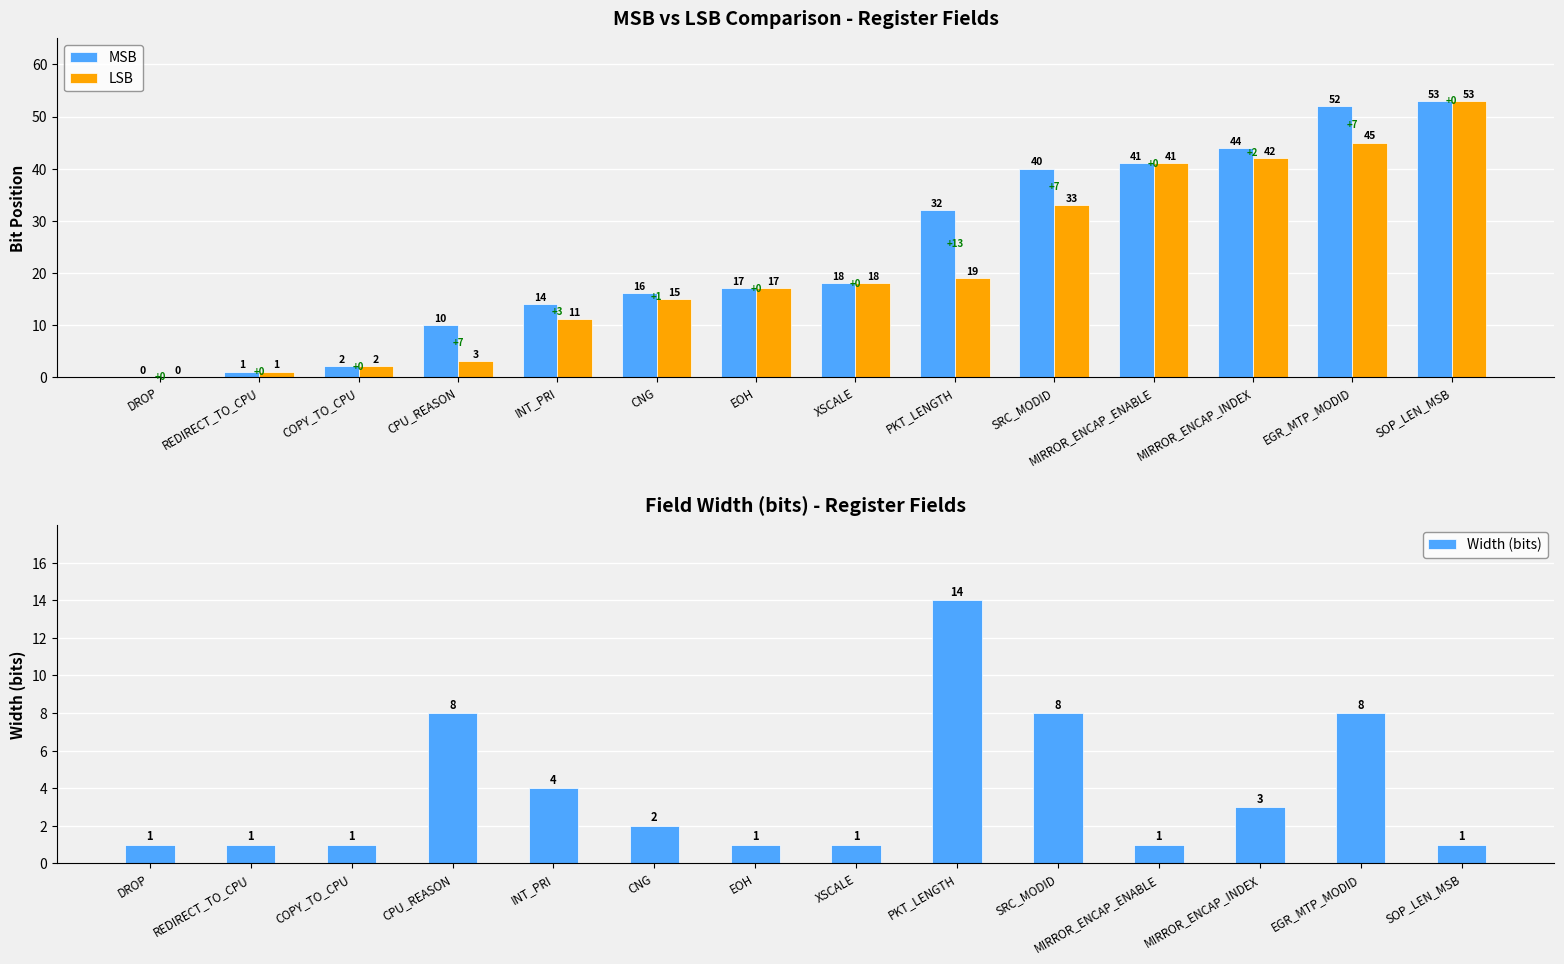

What position from the left is XSCALE?

8